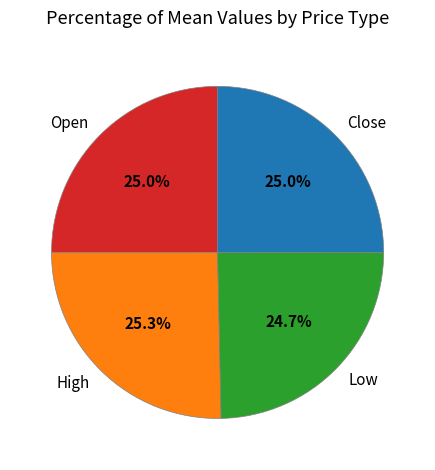

Is there a majority slice in this chart?

No